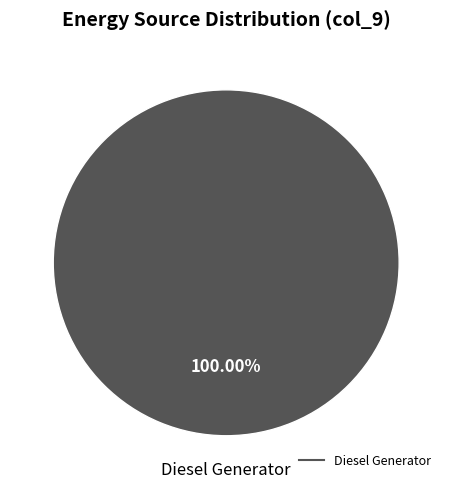

Is there a majority slice in this chart?

Yes